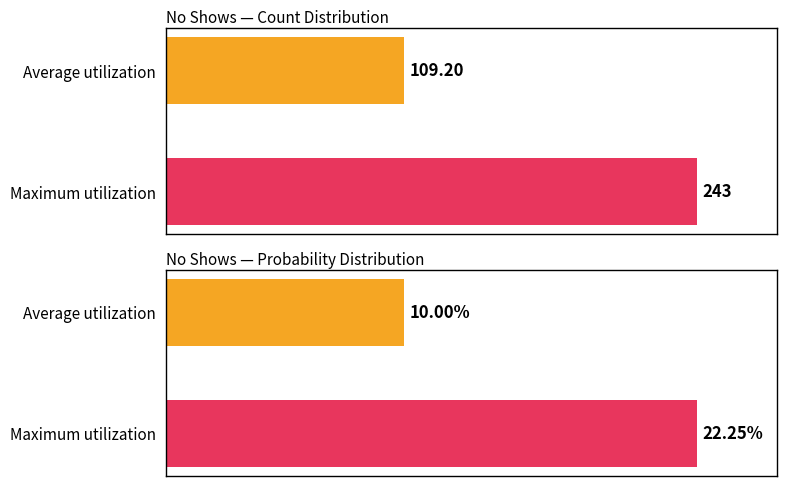

Between 0 and 1, which series saw the biggest shift?

Maximum utilization